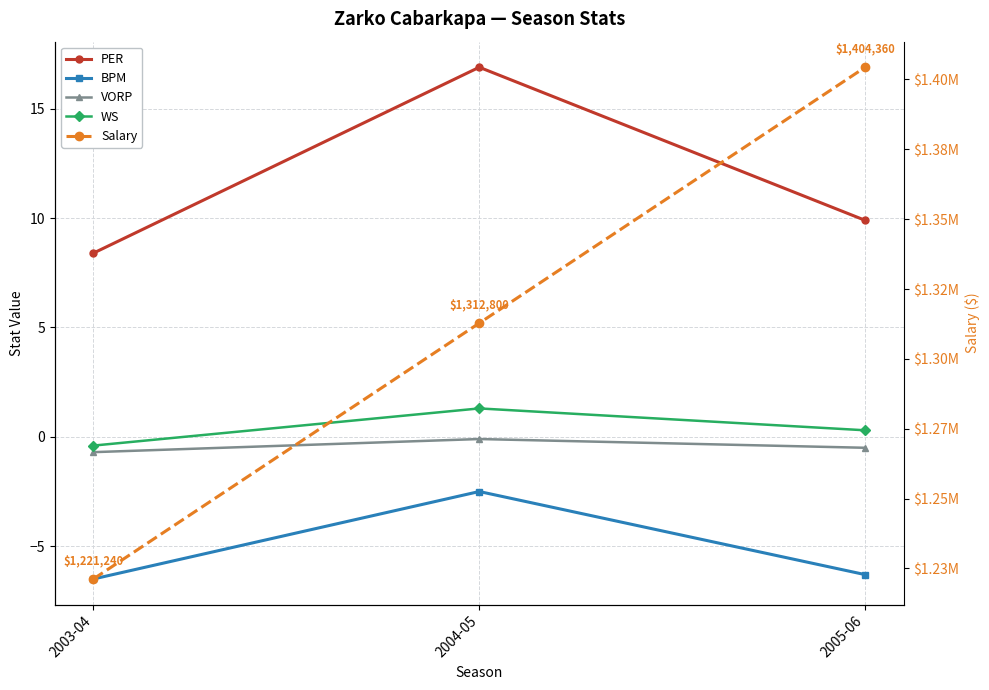

True or false: PER has a value of 9.4 at 2004-05.

False